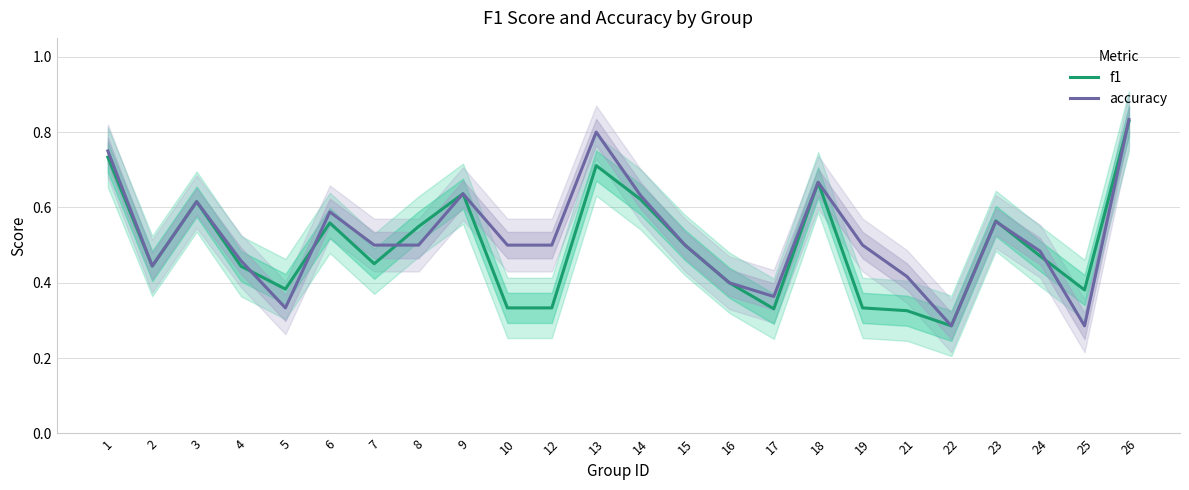

Count the number of categories in the chart.

24